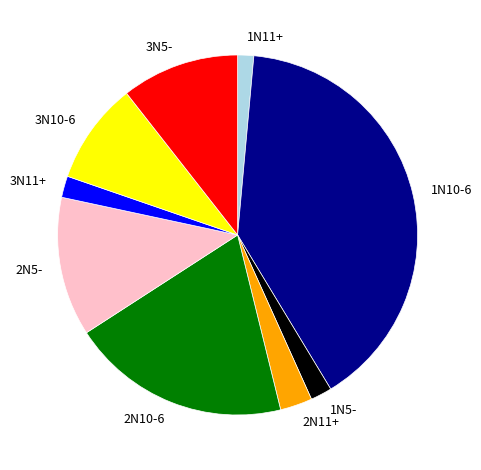

Does 2N5- represent more than half of the total?

No